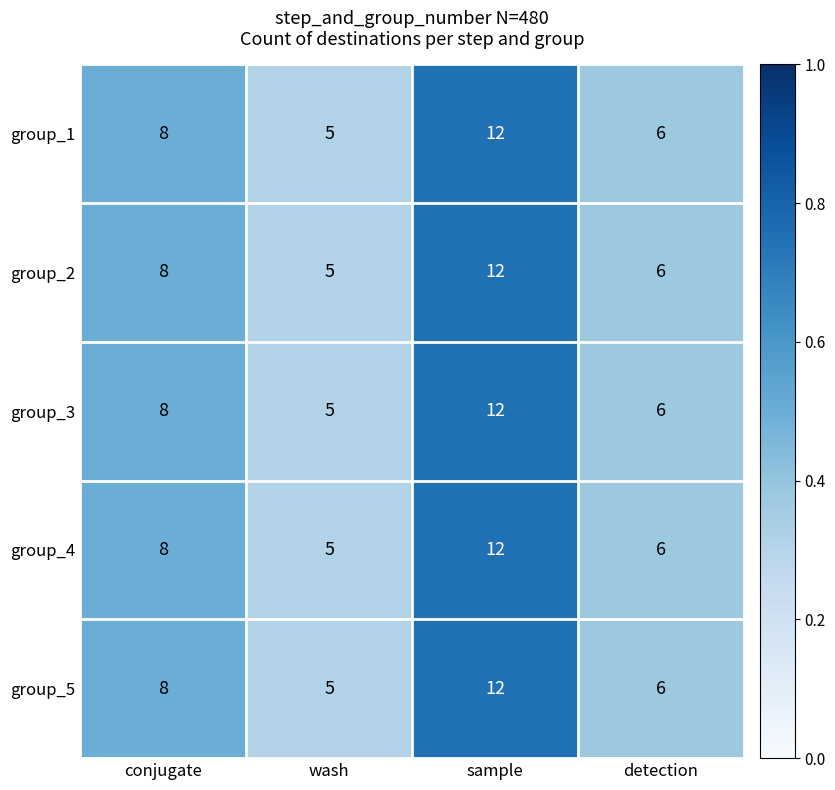

Reading left to right, transcribe all the data shown in this chart.

group_1: conjugate=8	wash=5	sample=12	detection=6
group_2: conjugate=8	wash=5	sample=12	detection=6
group_3: conjugate=8	wash=5	sample=12	detection=6
group_4: conjugate=8	wash=5	sample=12	detection=6
group_5: conjugate=8	wash=5	sample=12	detection=6